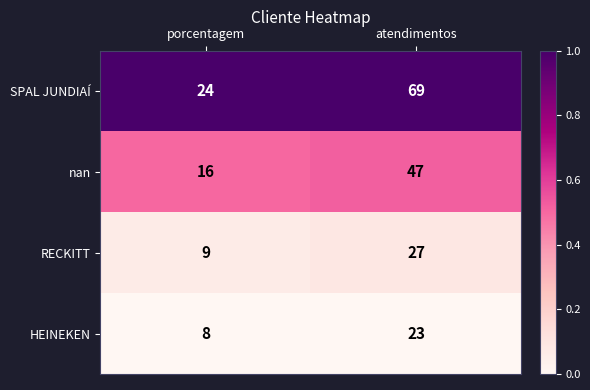

At which category does the chart reach its peak across all series?

atendimentos